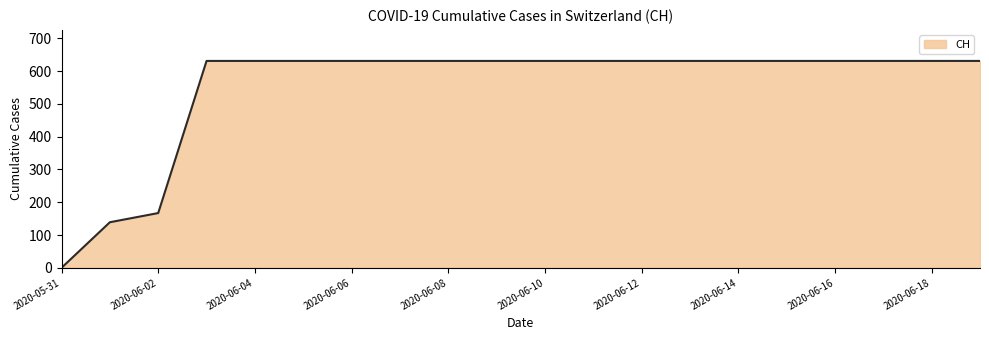

How many lines are shown in the chart?

1